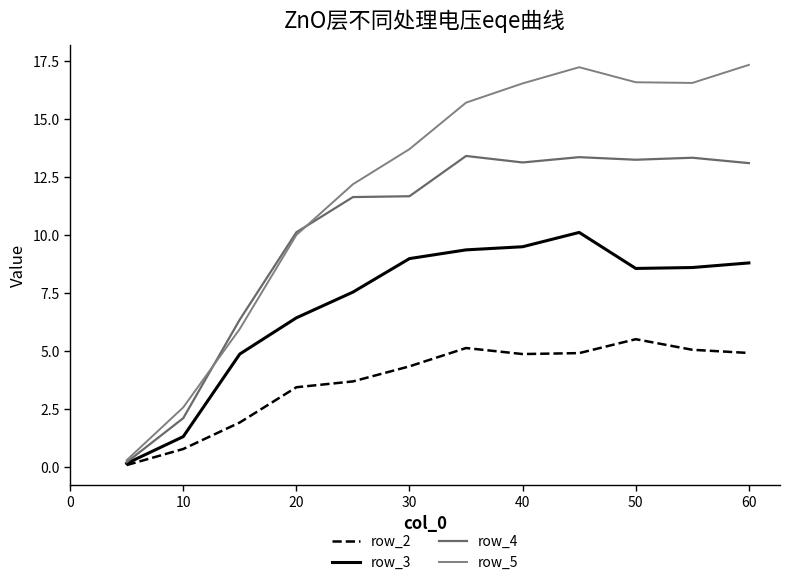

List the series in order of their overall mean, highest first.

row_5, row_4, row_3, row_2